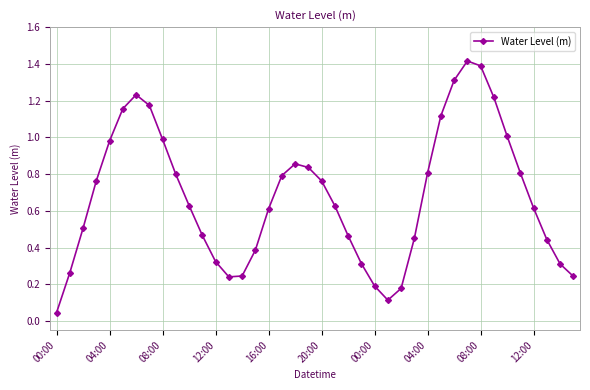

What is the average value?

0.7